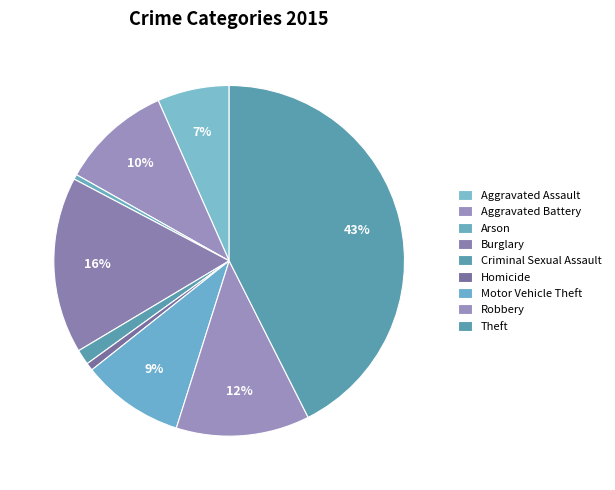

Count the number of slices in the pie.

9